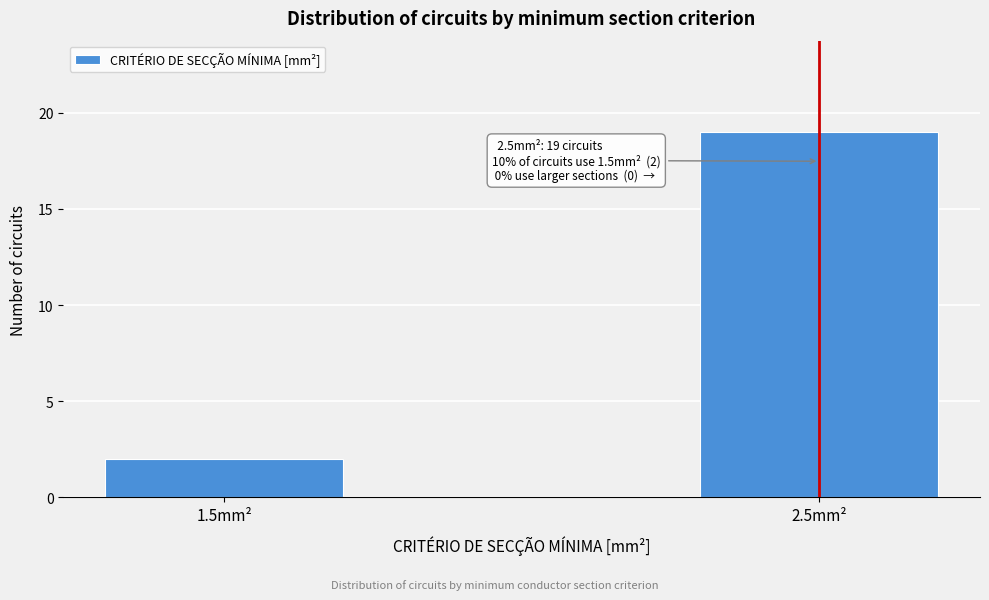

Reading left to right, extract all data points from this chart.

1.5mm²=2	2.5mm²=19